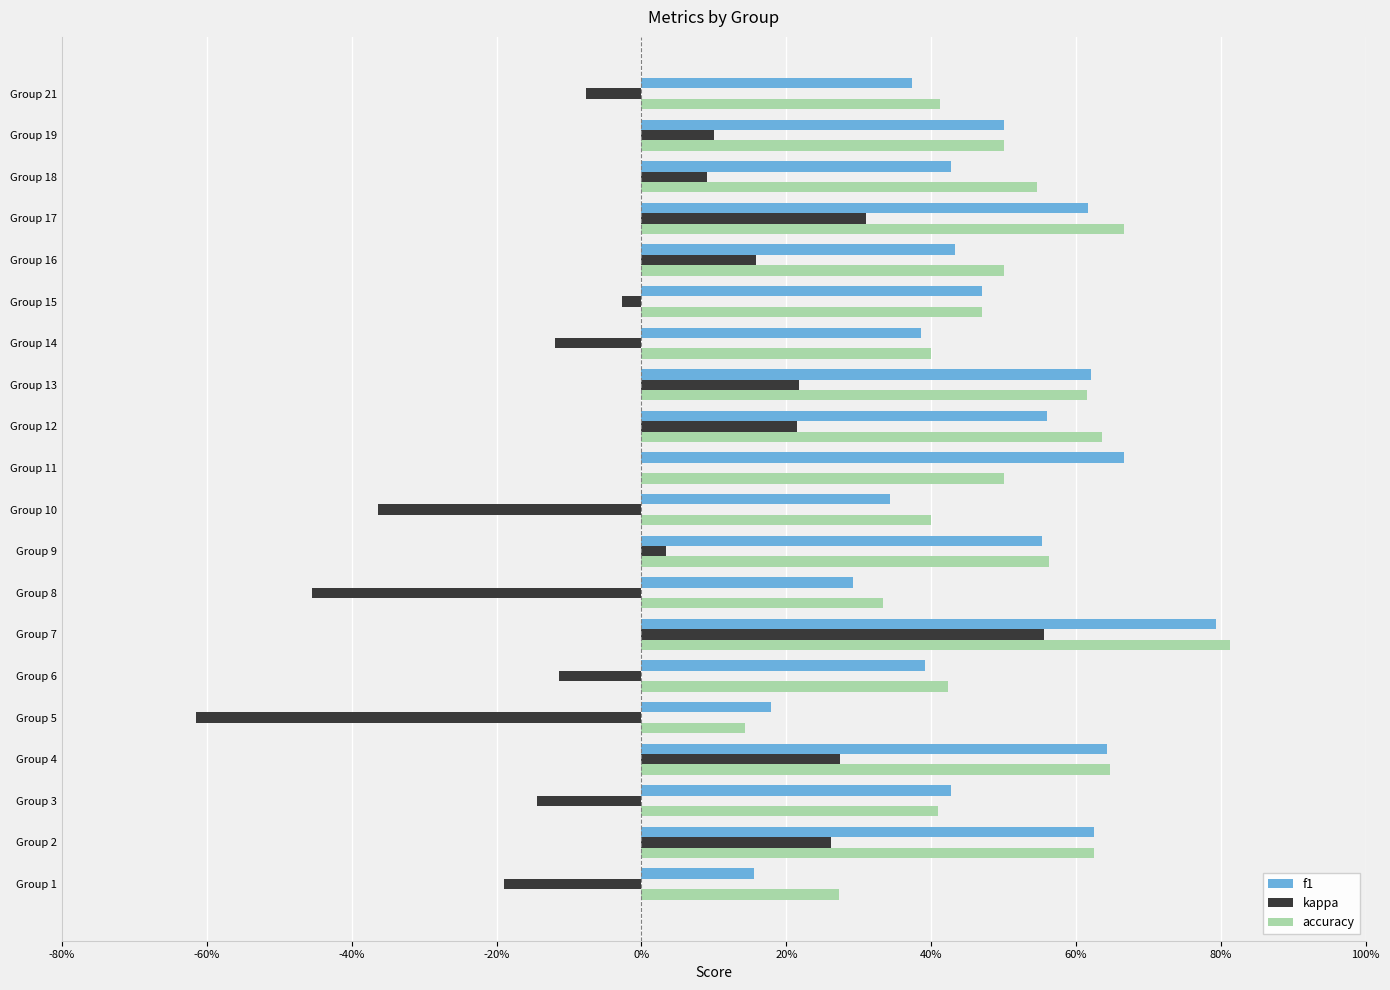

Rank the series by their maximum value, from highest to lowest.

accuracy, f1, kappa